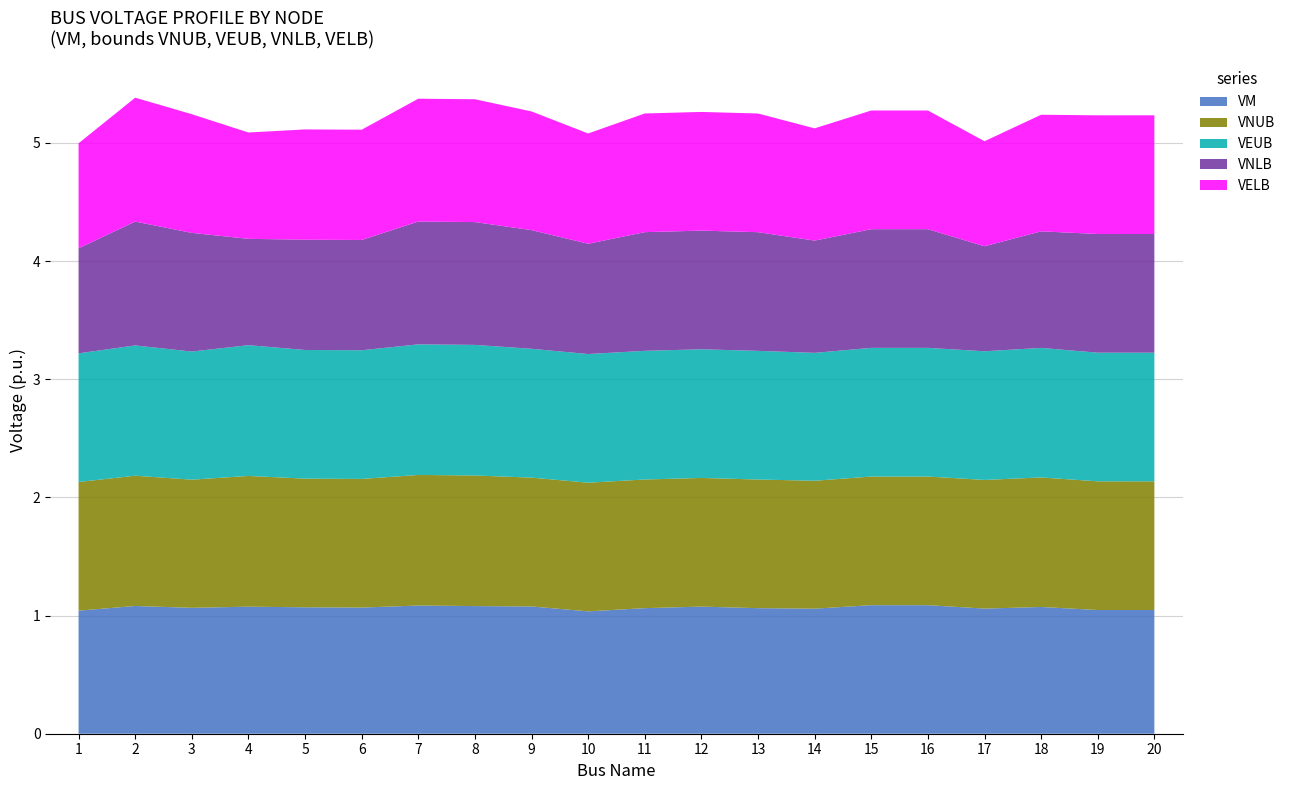

Reading left to right, extract all data points from this chart.

VM: 1.0	1.1	1.1	1.1	1.1	1.1	1.1	1.1	1.1	1.0	1.1	1.1	1.1	1.1	1.1	1.1	1.1	1.1	1.0	1.0
VNUB: 1.1	1.1	1.1	1.1	1.1	1.1	1.1	1.1	1.1	1.1	1.1	1.1	1.1	1.1	1.1	1.1	1.1	1.1	1.1	1.1
VEUB: 1.1	1.1	1.1	1.1	1.1	1.1	1.1	1.1	1.1	1.1	1.1	1.1	1.1	1.1	1.1	1.1	1.1	1.1	1.1	1.1
VNLB: 0.9	1.0	1.0	0.9	0.9	0.9	1.0	1.0	1.0	0.9	1.0	1.0	1.0	0.9	1.0	1.0	0.9	1.0	1.0	1.0
VELB: 0.9	1.0	1.0	0.9	0.9	0.9	1.0	1.0	1.0	0.9	1.0	1.0	1.0	0.9	1.0	1.0	0.9	1.0	1.0	1.0